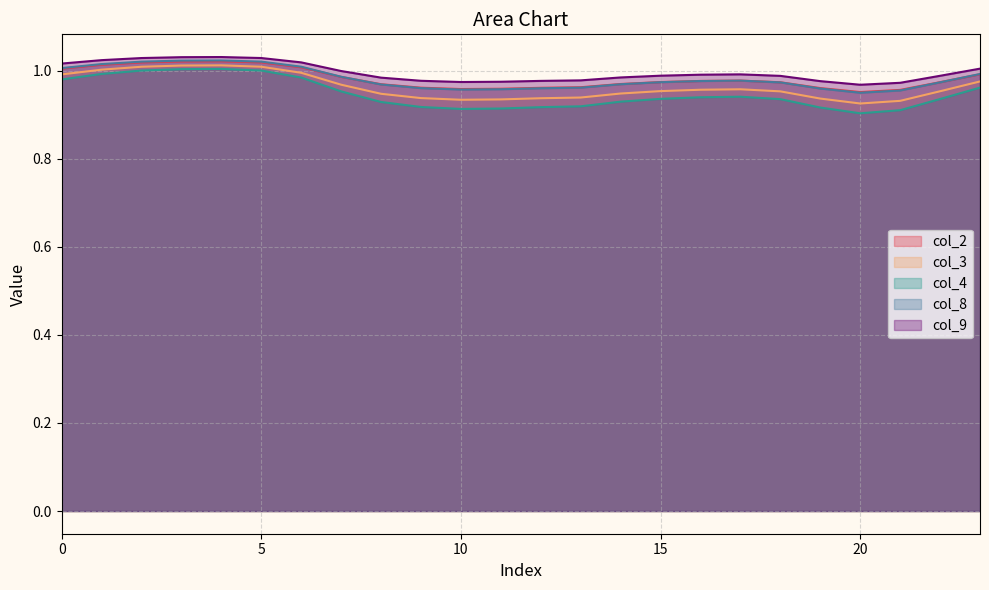

What is the lowest value of the col_4 series?

0.9